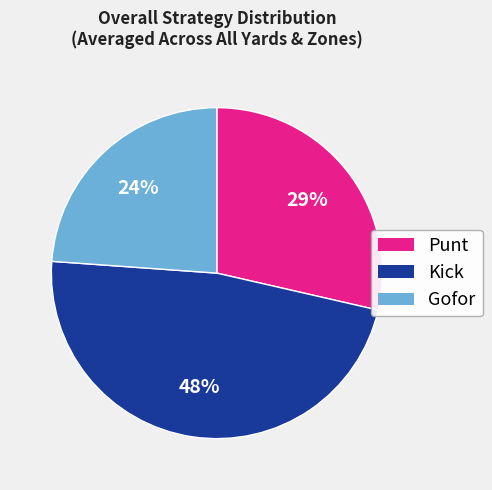

To the nearest percent, what is the average slice percentage?

33%